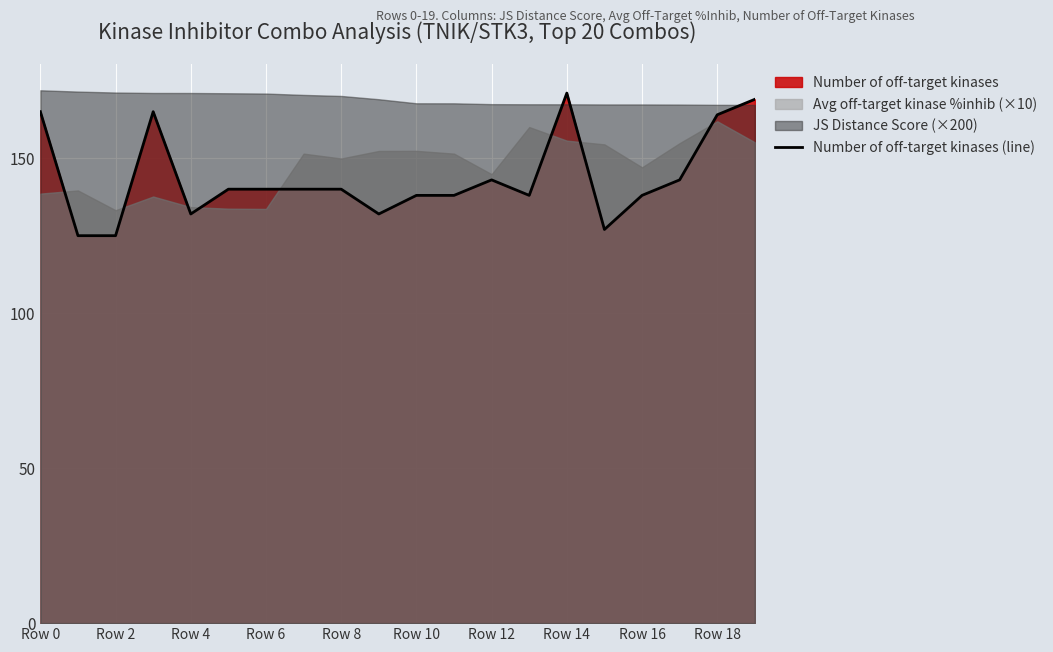

Is it true that Number of off-target kinases (line) equals 171 at Row 14?

True